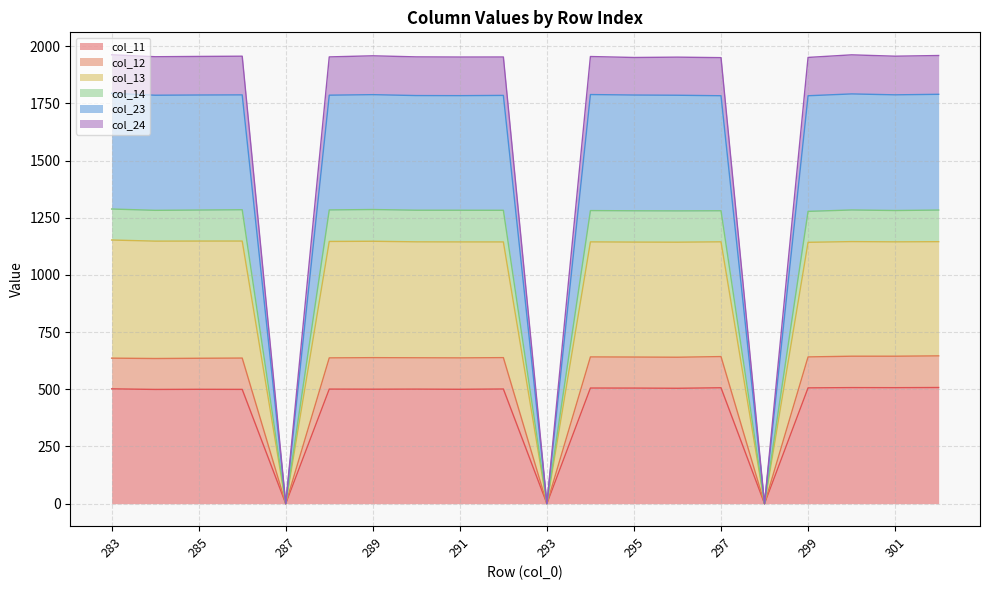

True or false: col_12 has more than 1 interior local peaks.

True